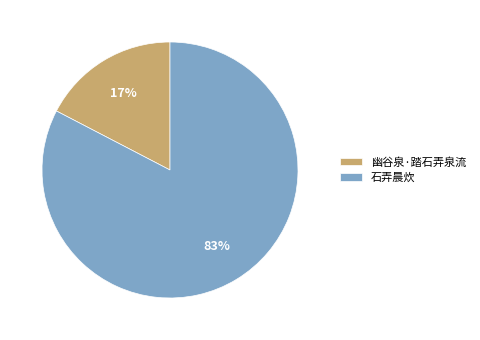

How many segments does this pie chart have?

2